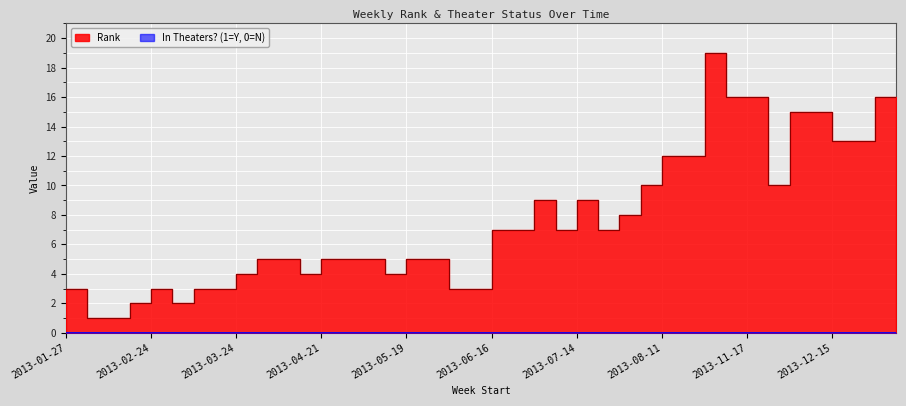

Reading left to right, what are all the values shown in this chart?

3	1	1	2	3	2	3	3	4	5	5	4	5	5	5	4	5	5	3	3	7	7	9	7	9	7	8	10	12	12	19	16	16	10	15	15	13	13	16	16